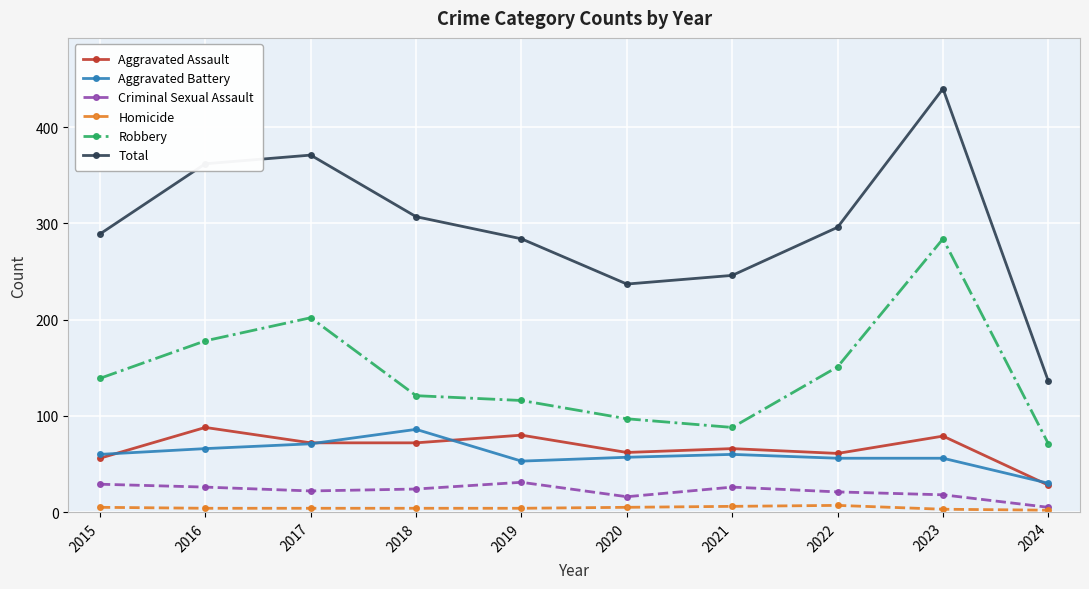

True or false: Criminal Sexual Assault has more than 1 points higher than both neighbors.

True